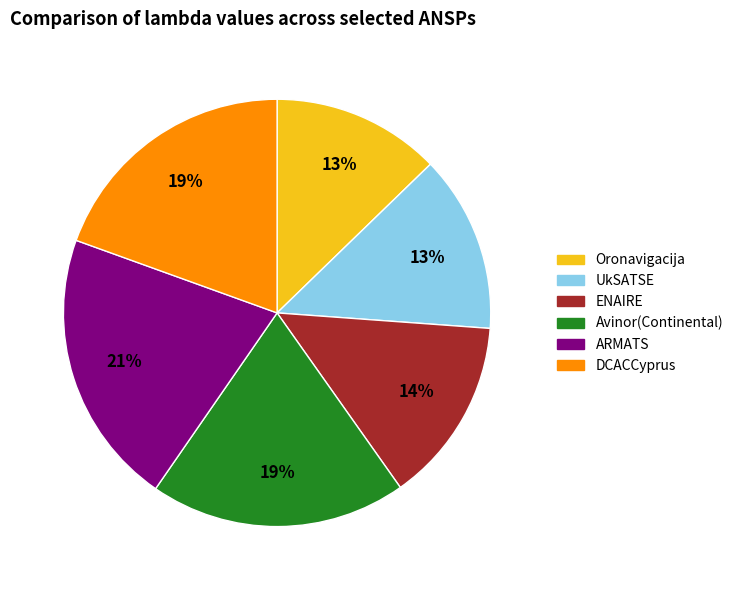

How many segments does this pie chart have?

6